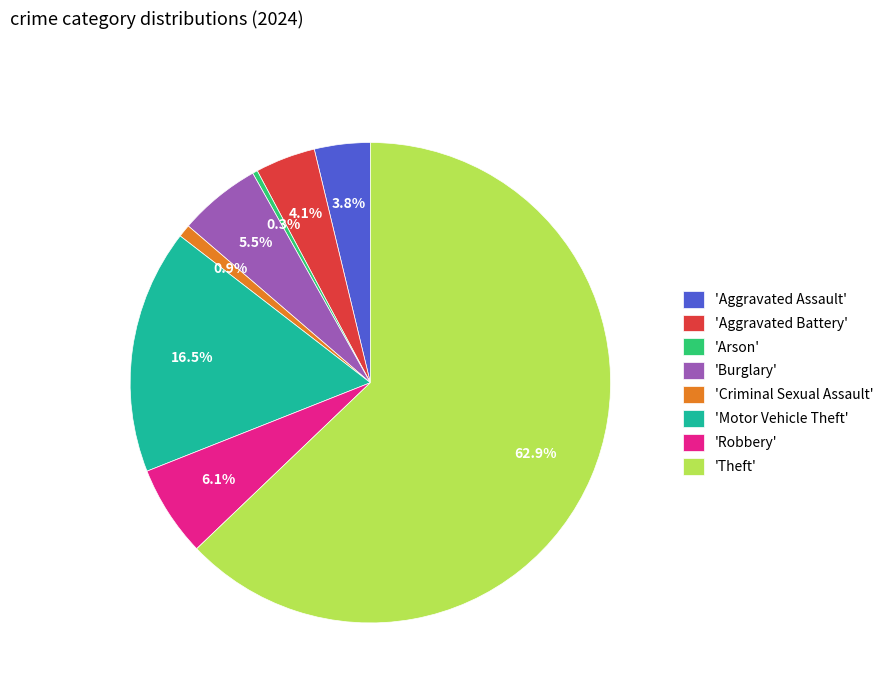

Approximately how many times larger is the value at 'Burglary' compared to 'Robbery'?

0.9